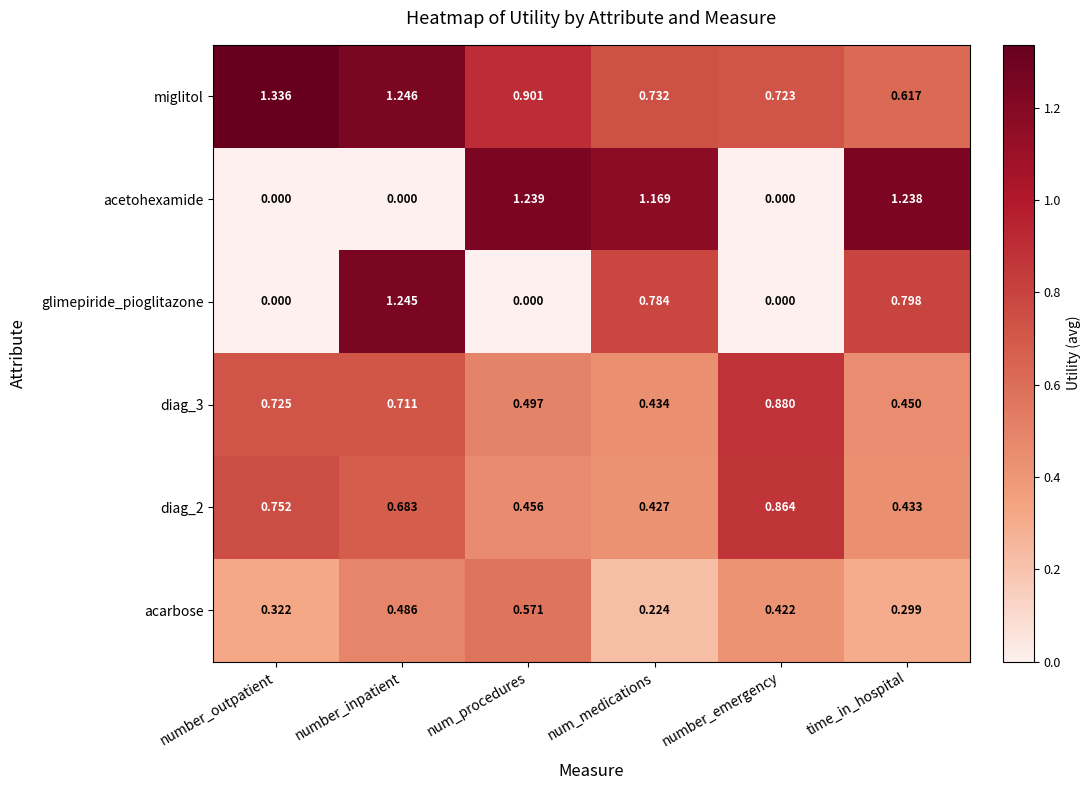

Which series changed the most between number_inpatient and num_procedures?

glimepiride_pioglitazone